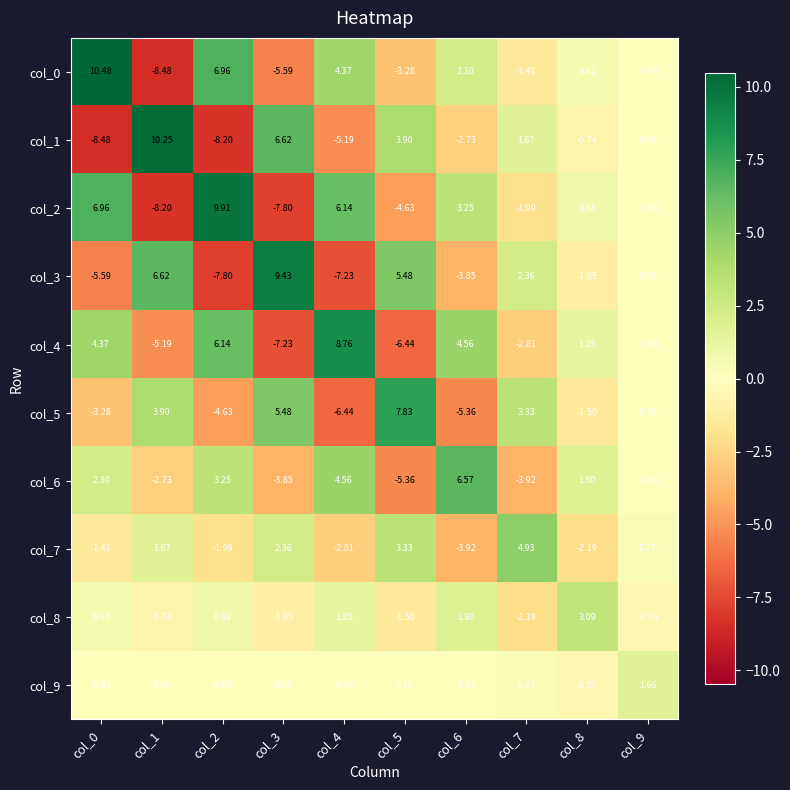

Is the value of col_4 at col_6 greater than the value of col_1 at col_8?

Yes